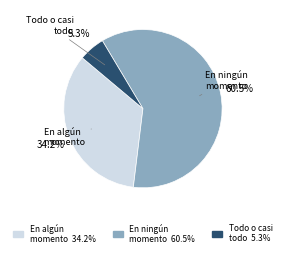

Does any single category account for the majority?

Yes